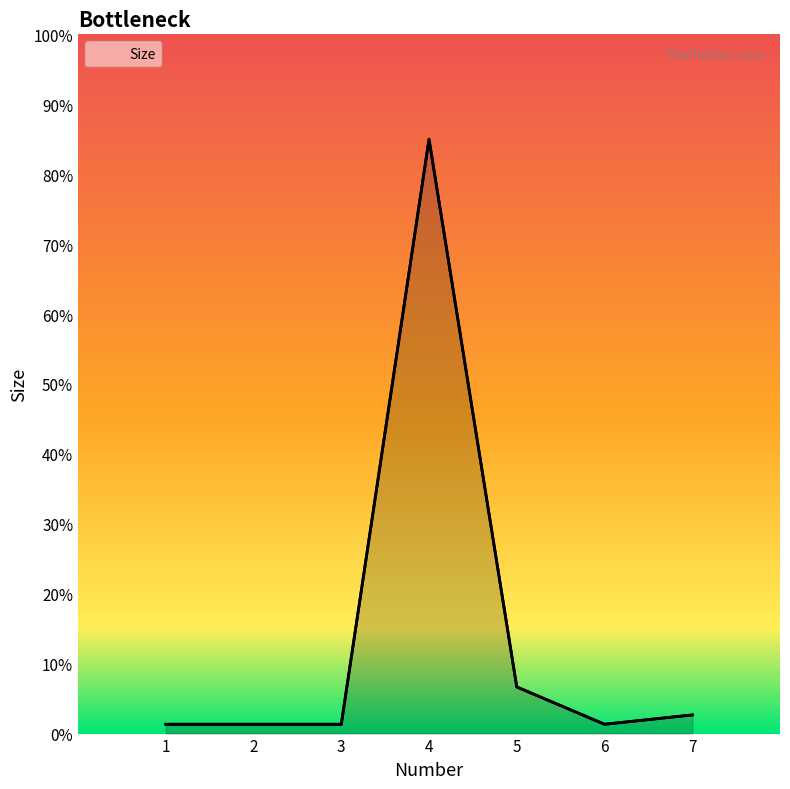

Does the chart display data point markers on the line(s)?

No